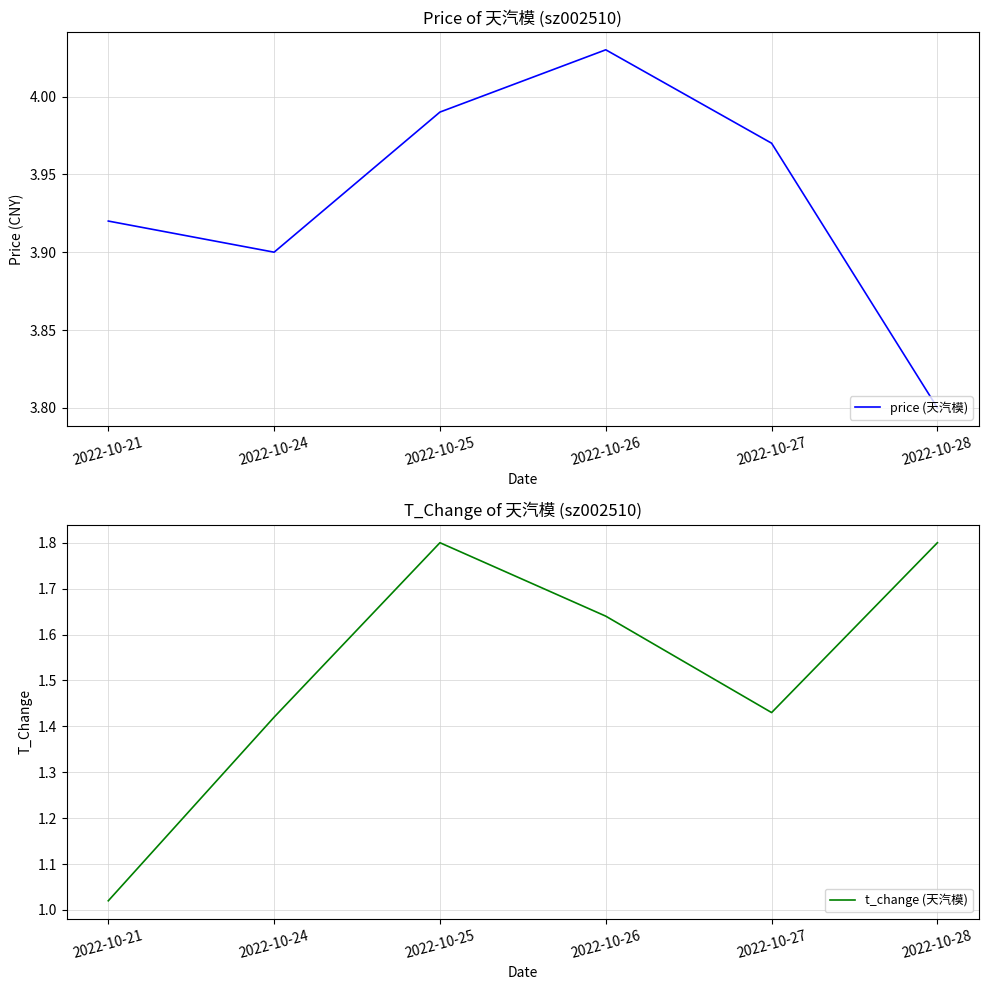

Reading right to left, extract all data points from this chart.

price (天汽模): 2022-10-28=3.8	2022-10-27=4.0	2022-10-26=4.0	2022-10-25=4.0	2022-10-24=3.9	2022-10-21=3.9
t_change (天汽模): 2022-10-28=1.8	2022-10-27=1.4	2022-10-26=1.6	2022-10-25=1.8	2022-10-24=1.4	2022-10-21=1.0